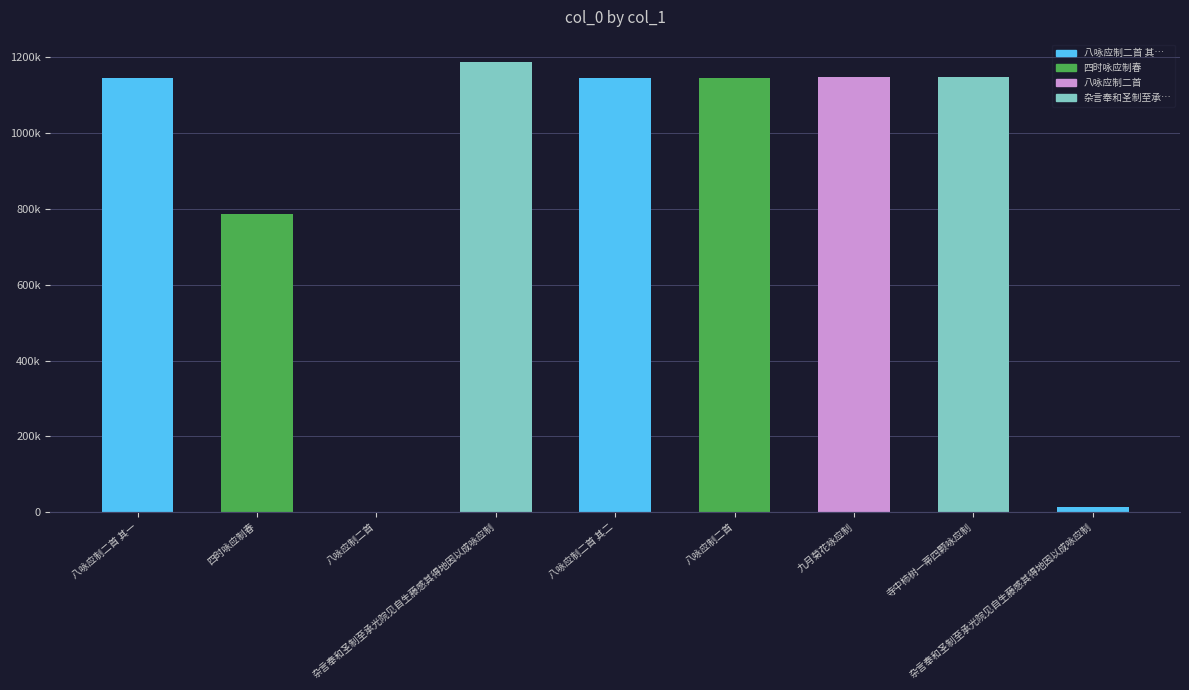

How many bars are there in total?

9